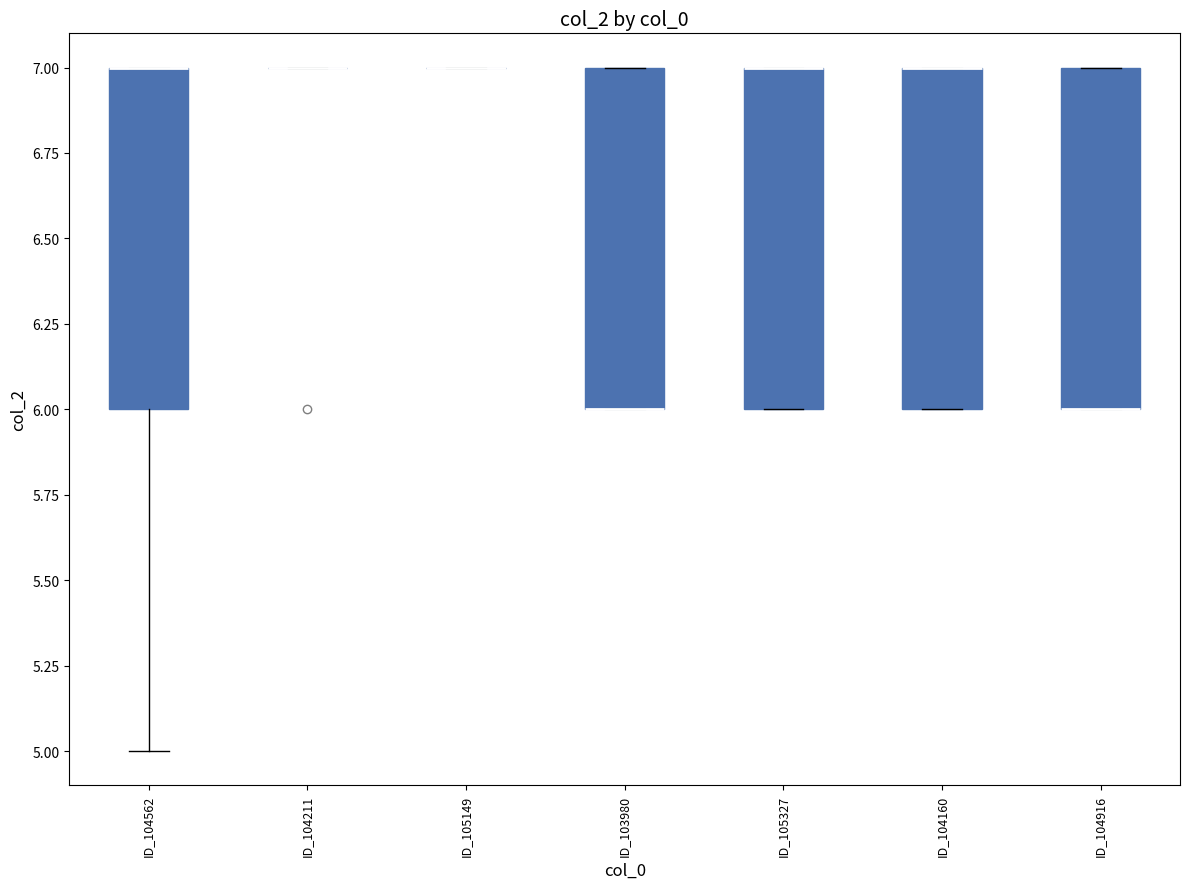

Reading left to right, transcribe this box plot: for each box, give where its median line is, the range the box spans, and where its two whiskers end, as read against the y-axis. The values are not printed on the chart, so give them approximately, as read against the axis.

ID_104562: median 7 (drawn on the box's upper edge), box 6 to 7, whiskers 5 to 7
ID_104211: box collapsed to a line at 7, whiskers 7 to 7
ID_105149: box collapsed to a line at 7, whiskers 7 to 7
ID_103980: median 6 (drawn on the box's lower edge), box 6 to 7, whiskers 6 to 7
ID_105327: median 7 (drawn on the box's upper edge), box 6 to 7, whiskers 6 to 7
ID_104160: median 7 (drawn on the box's upper edge), box 6 to 7, whiskers 6 to 7
ID_104916: median 6 (drawn on the box's lower edge), box 6 to 7, whiskers 6 to 7